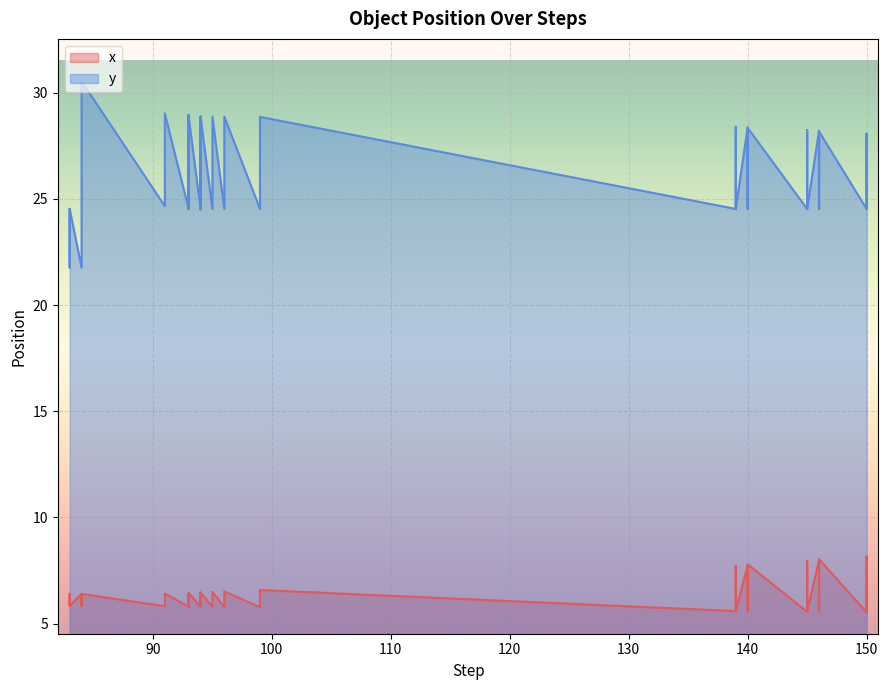

At which category does x reach its first local peak?

83